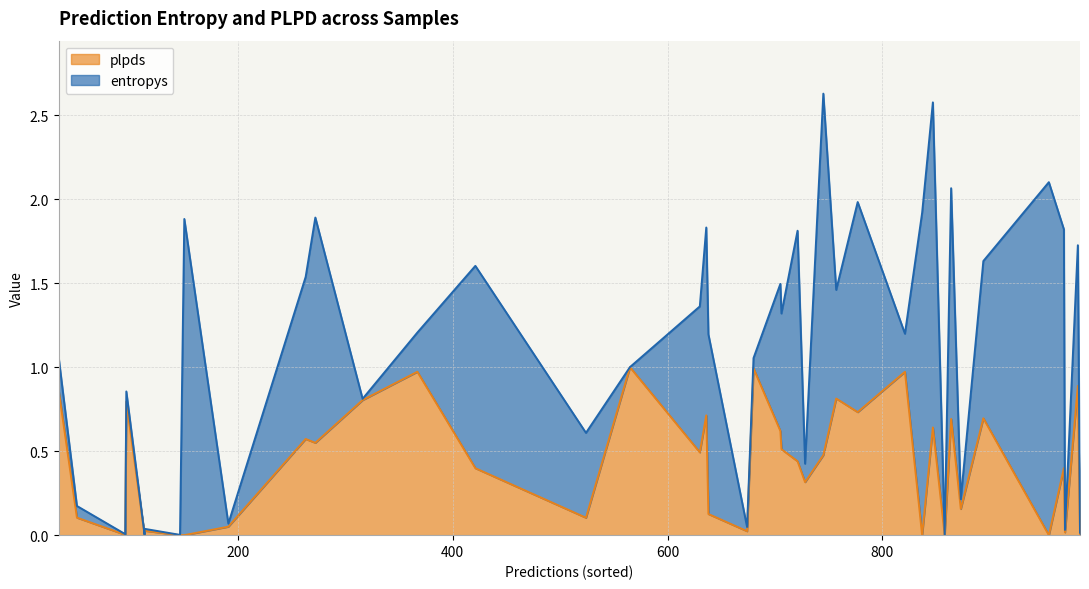

What is the difference between the maximum and minimum values in the plpds series?

1.0